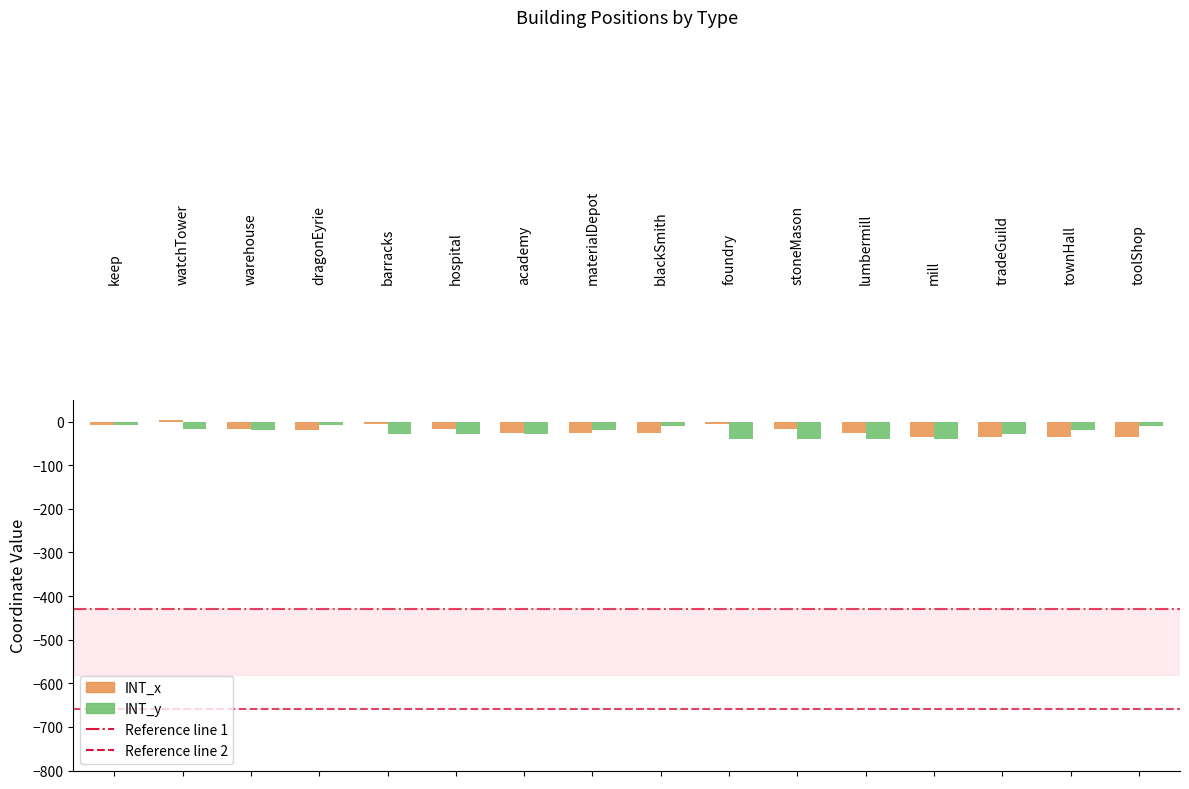

The INT_y series shows -39 at foundry. True or false?

True